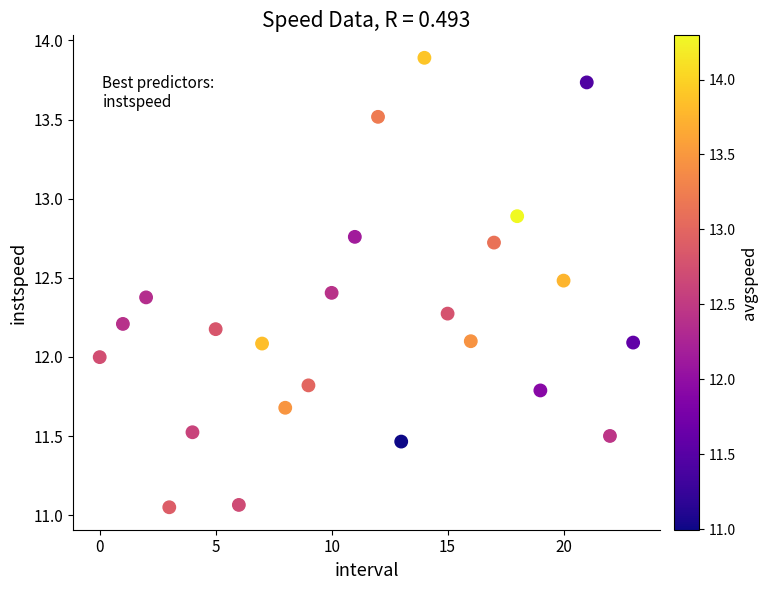

What is the range of Y values (max minus min)?

2.8